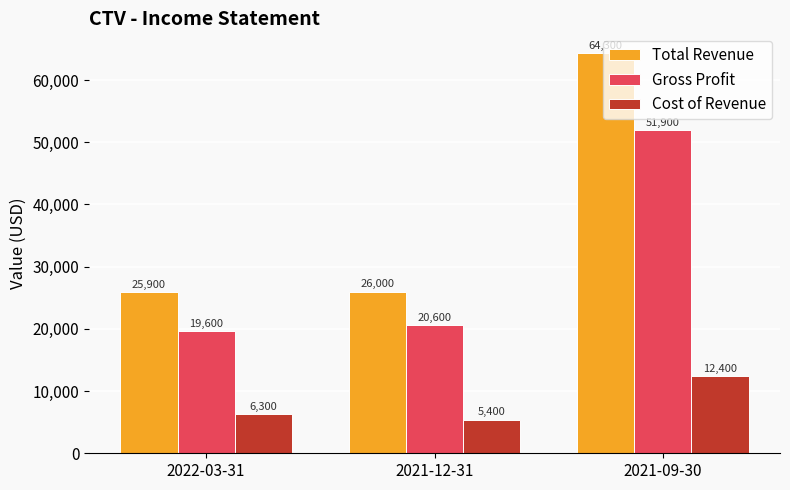

At which label does Total Revenue reach its minimum?

2022-03-31